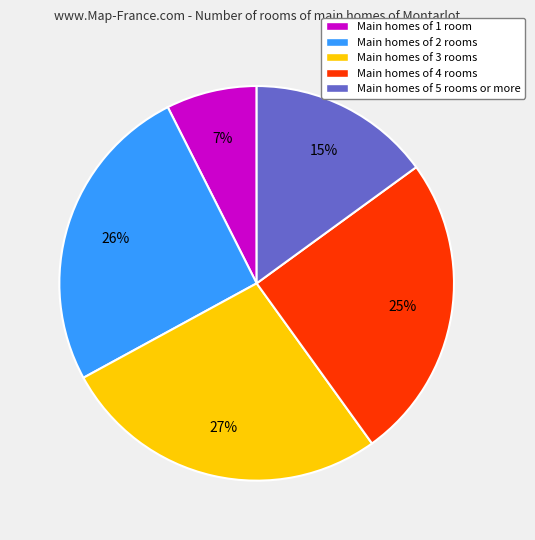

To the nearest percent, what is the difference between the Main homes of 3 rooms and Main homes of 5 rooms or more slice percentages?

12%